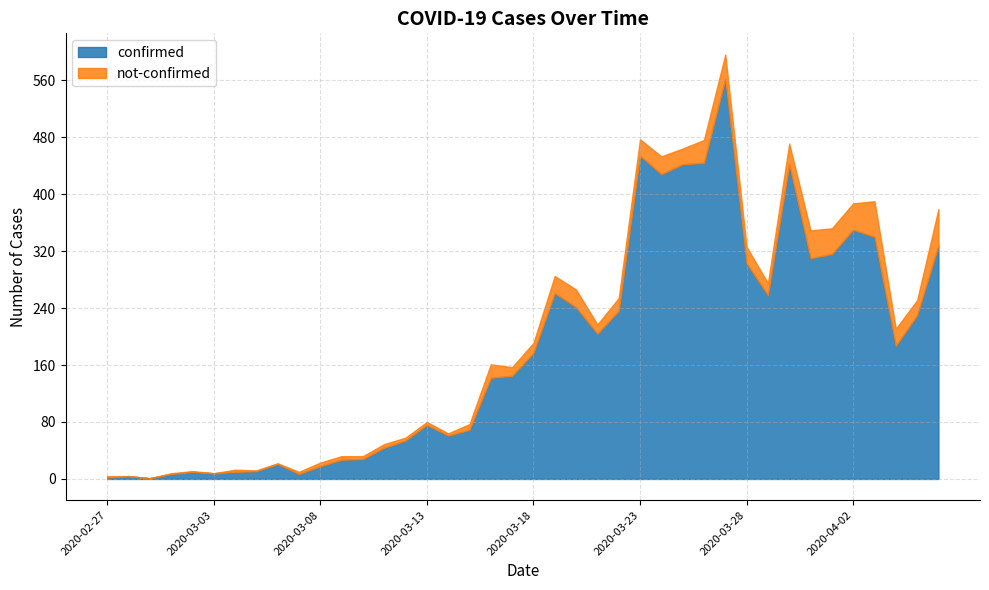

Which series has the largest total across all categories?

confirmed